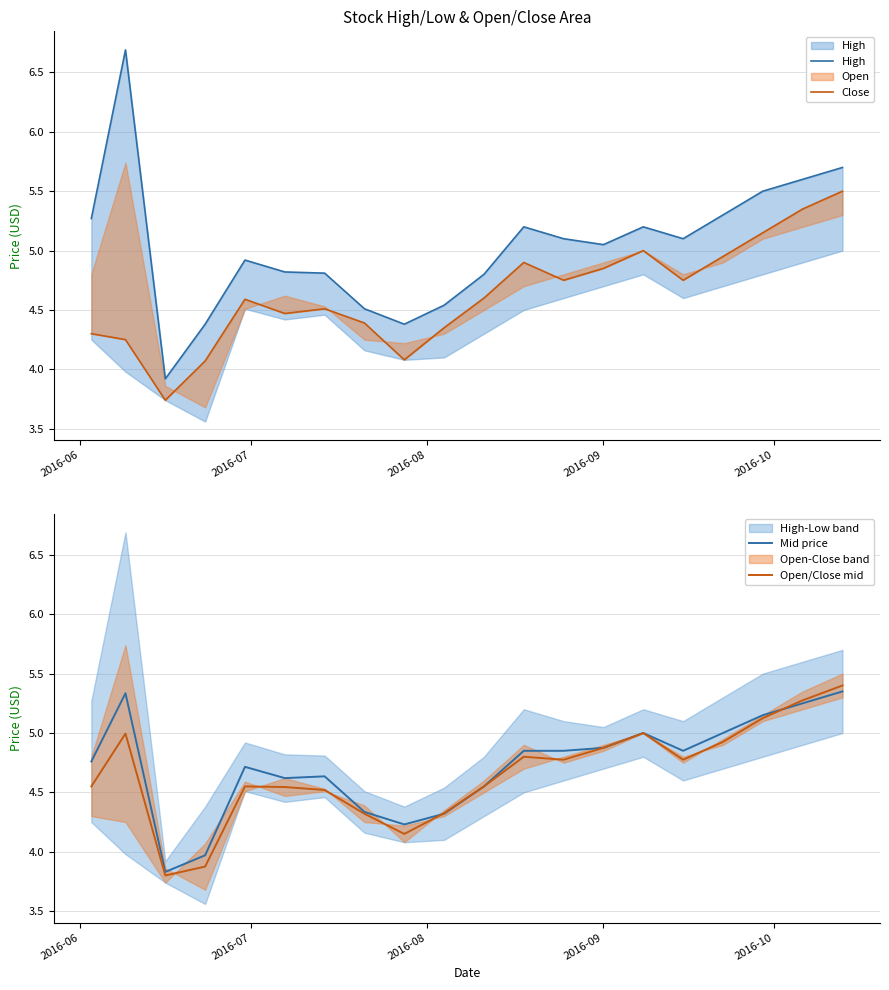

How many data points in Close are above 4?

19